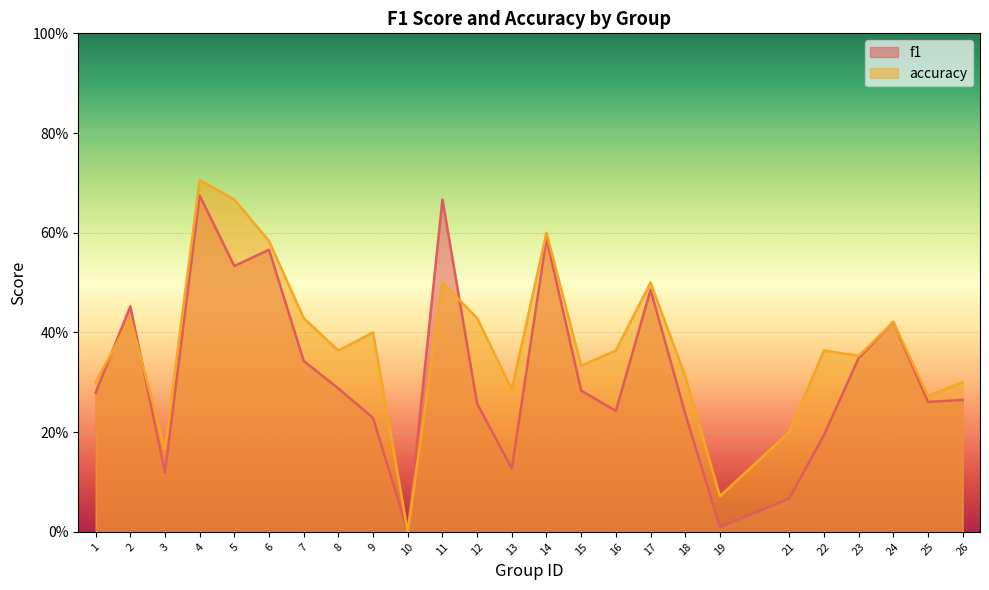

What is the value of the f1 point at the 17th from the left?

0.5